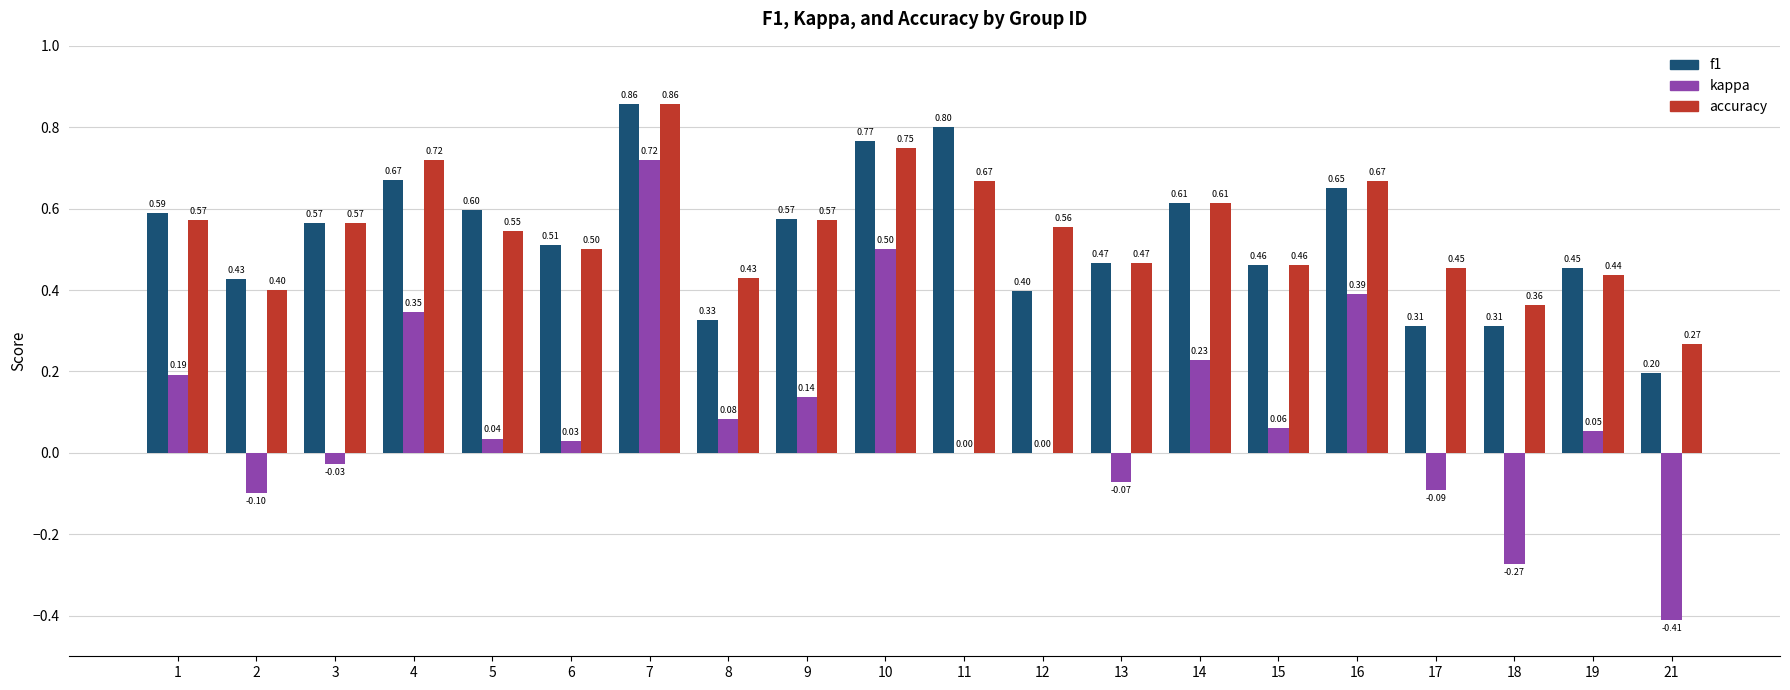

The f1 series shows 0.5 at 6. True or false?

True